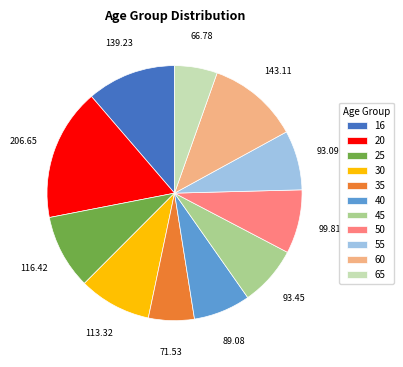

Is the sum of 50 and 16 greater than half?

No